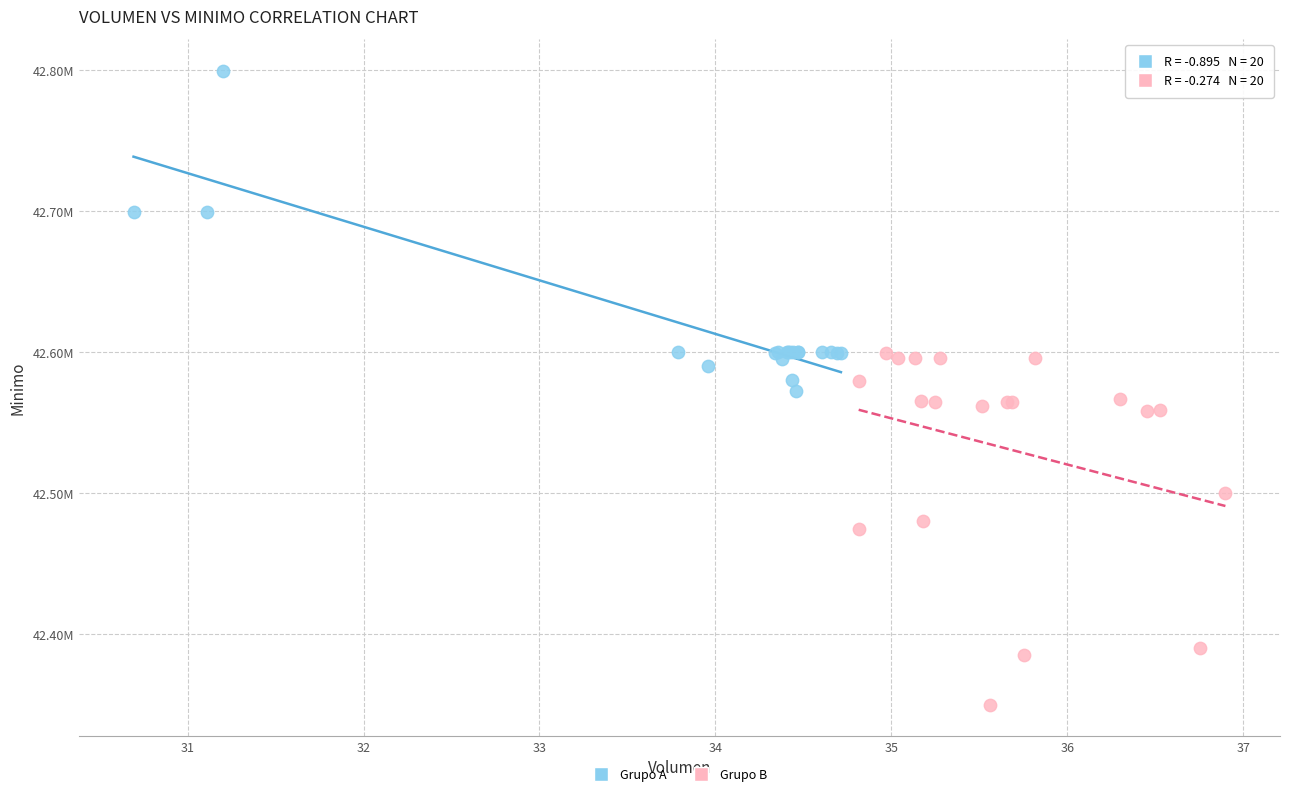

What are all the series names shown in the legend?

Grupo A, Grupo B